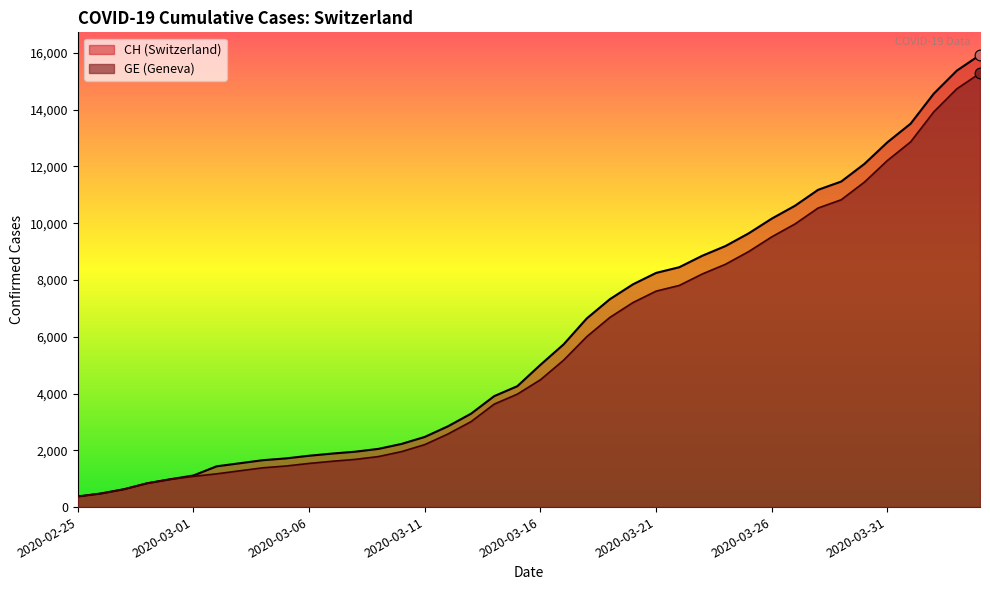

What is the total value across all series at 2020-02-26?

958